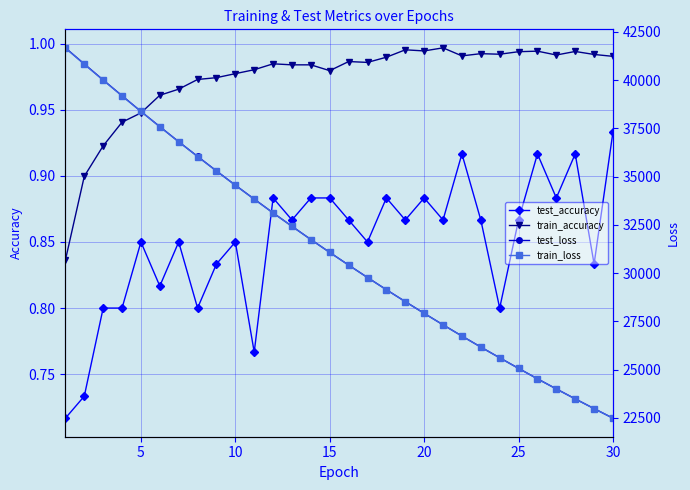

Reading left to right, transcribe all the data shown in this chart.

test_accuracy: 0.7	0.7	0.8	0.8	0.9	0.8	0.9	0.8	0.8	0.9	0.8	0.9	0.9	0.9	0.9	0.9	0.9	0.9	0.9	0.9	0.9	0.9	0.9	0.8	0.9	0.9	0.9	0.9	0.8	0.9
train_accuracy: 0.8	0.9	0.9	0.9	0.9	1.0	1.0	1.0	1.0	1.0	1.0	1.0	1.0	1.0	1.0	1.0	1.0	1.0	1.0	1.0	1.0	1.0	1.0	1.0	1.0	1.0	1.0	1.0	1.0	1.0
test_loss: 41673.4	40836.3	40008.2	39190.7	38380.2	37589.5	36808.3	36046.6	35293.2	34555.3	33833.9	33118.2	32423.6	31738.5	31069.8	30412.9	29769.0	29136.8	28519.9	27913.0	27317.7	26736.1	26164.3	25609.5	25059.3	24519.2	23993.5	23478.0	22973.6	22476.6
train_loss: 41662.0	40824.0	39997.8	39180.1	38374.6	37581.9	36802.8	36037.5	35286.1	34548.3	33824.5	33114.4	32418.1	31735.3	31065.8	30409.0	29765.3	29134.2	28515.6	27909.3	27315.0	26732.7	26161.9	25602.7	25054.6	24517.6	23991.4	23475.7	22970.5	22475.4